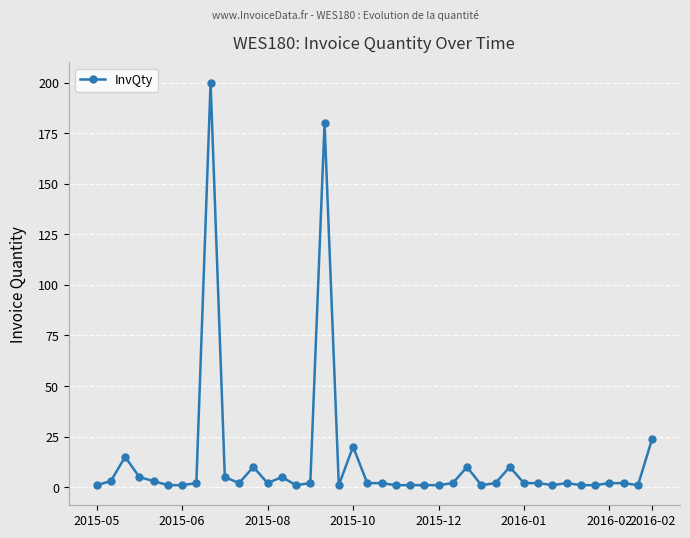

What is the average value?

13